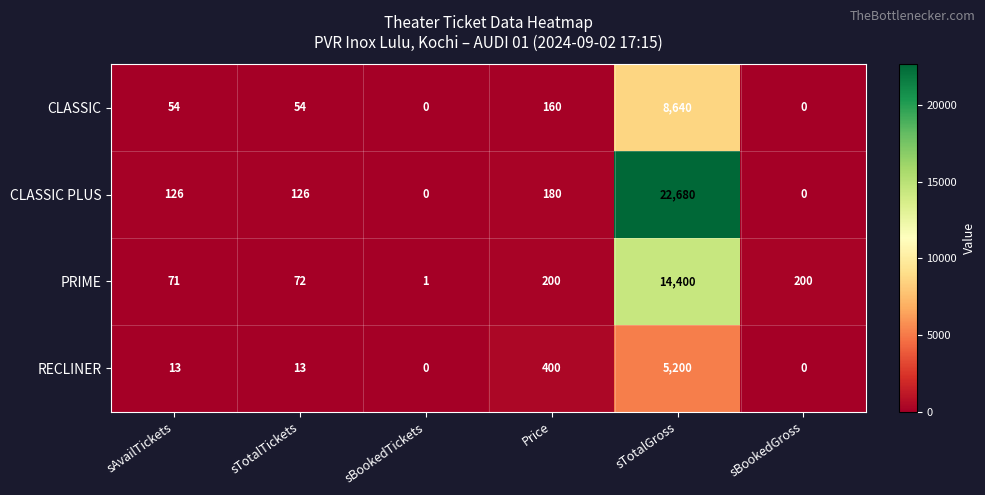

What is the difference between the RECLINER values at sBookedGross and sAvailTickets?

13